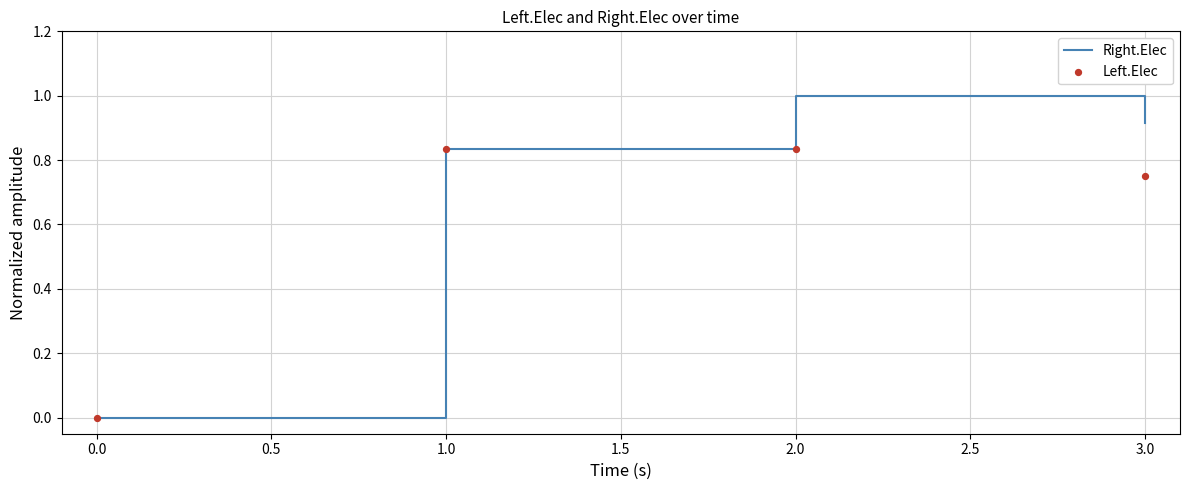

At how many categories does at least one series exceed 0?

3